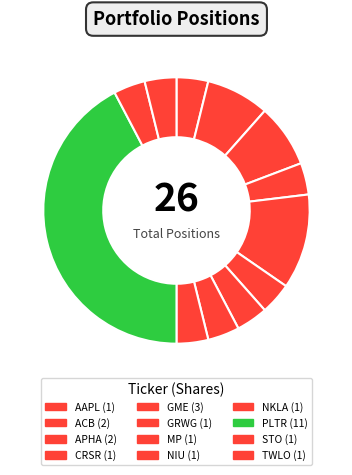

To the nearest percent, what portion does CRSR represent?

4%